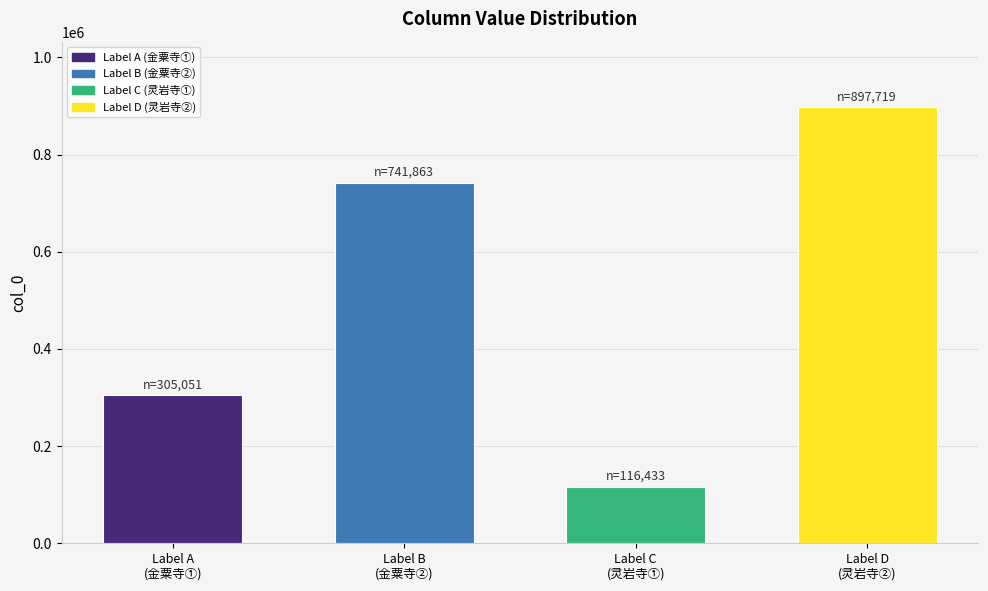

Which label corresponds to the largest value in the chart?

Label D
(灵岩寺②)